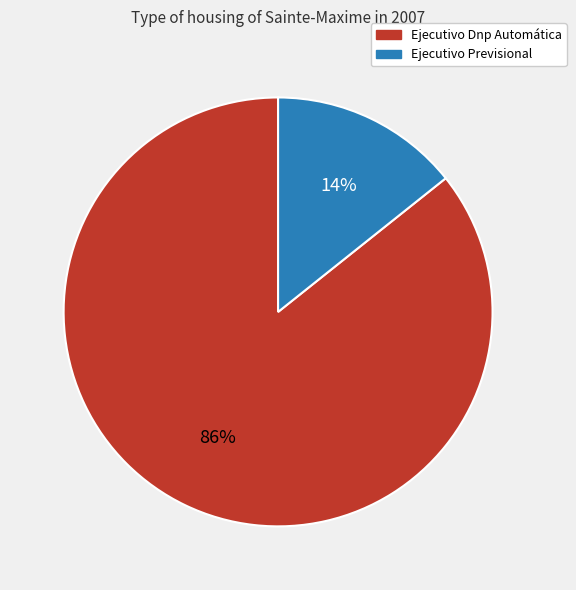

Does any single category account for the majority?

Yes